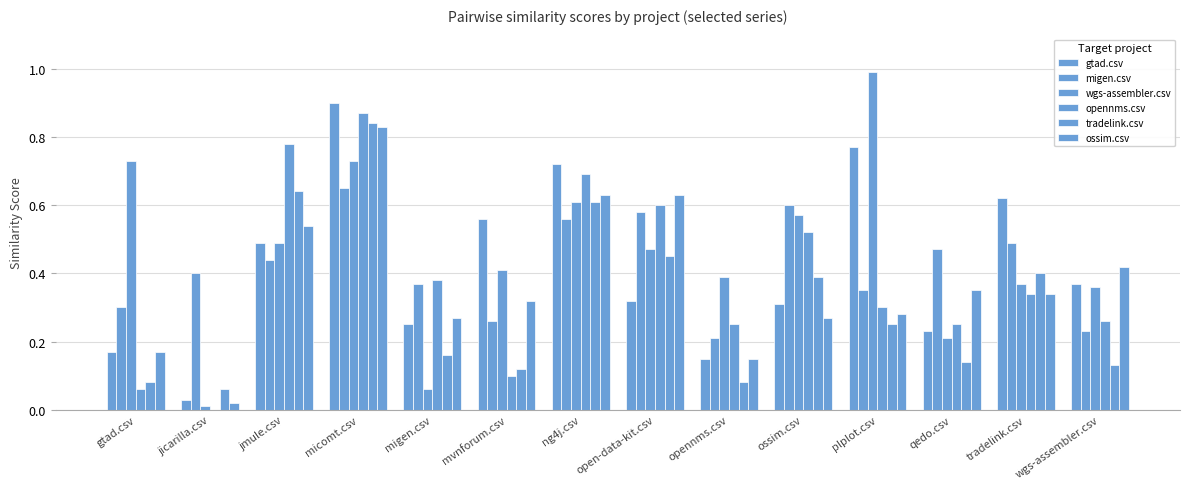

How many data points does each series have?

14